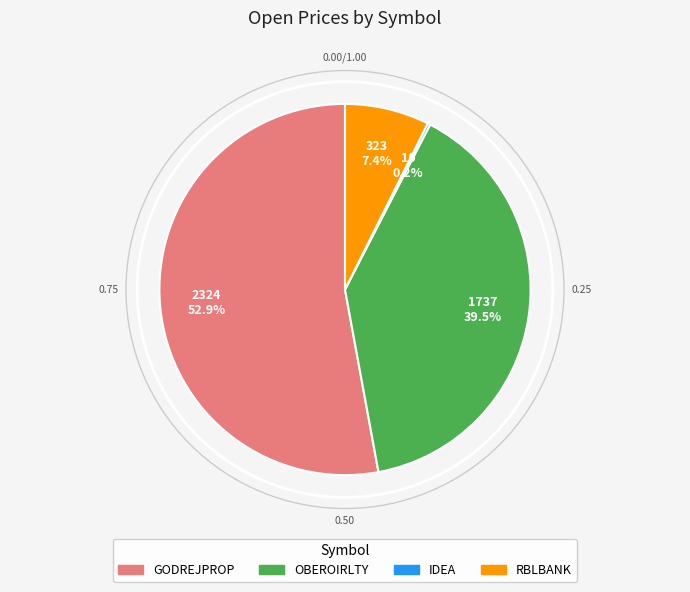

Is there a majority slice in this chart?

Yes